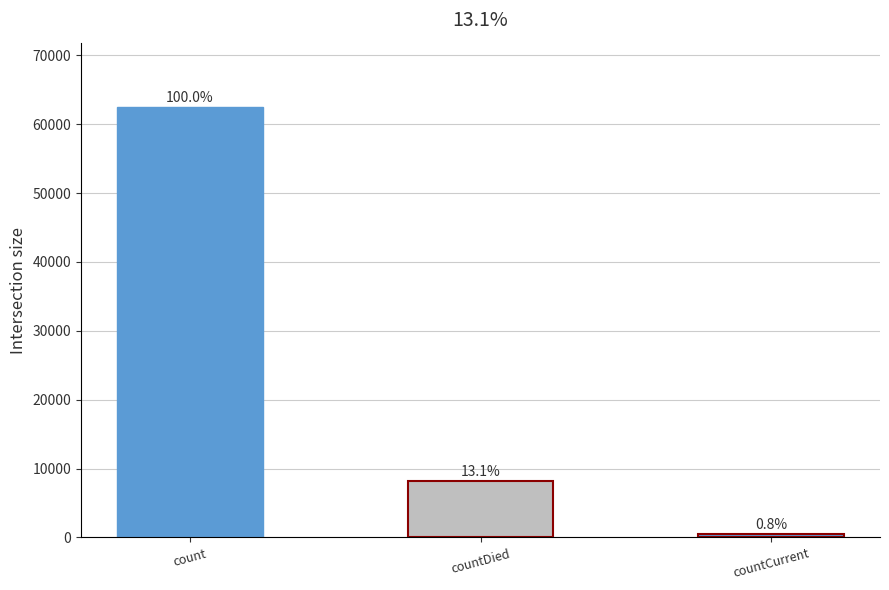

Are the bars horizontal?

No